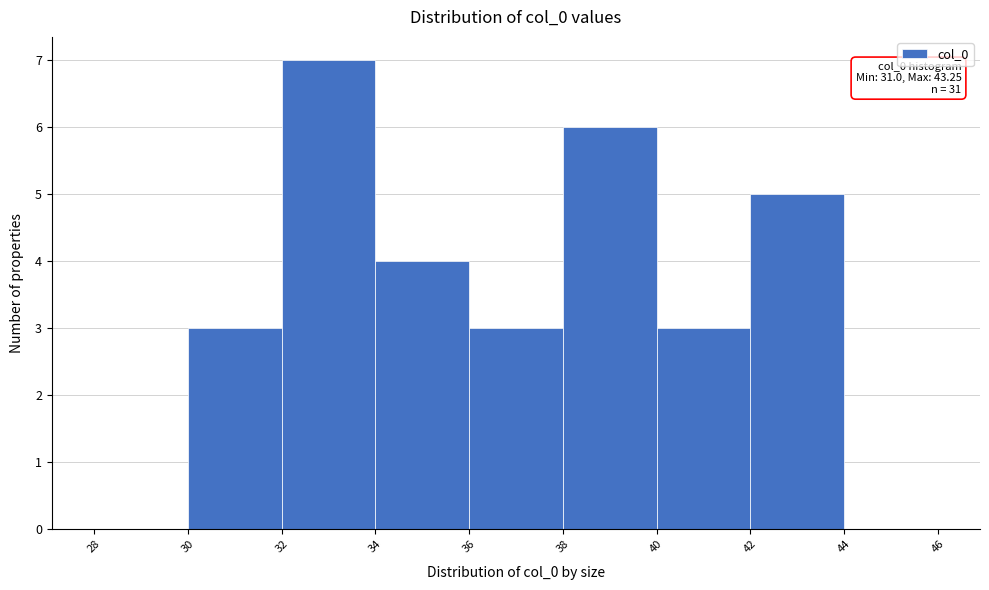

Over which range of the x-axis is the bar tallest?

32 to 34